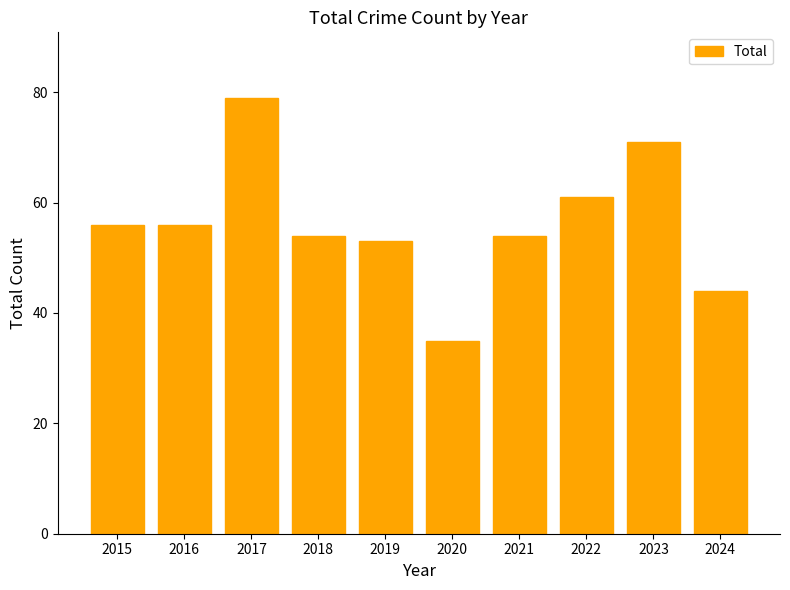

The chart shows a value of 56 at 2016. True or false?

True